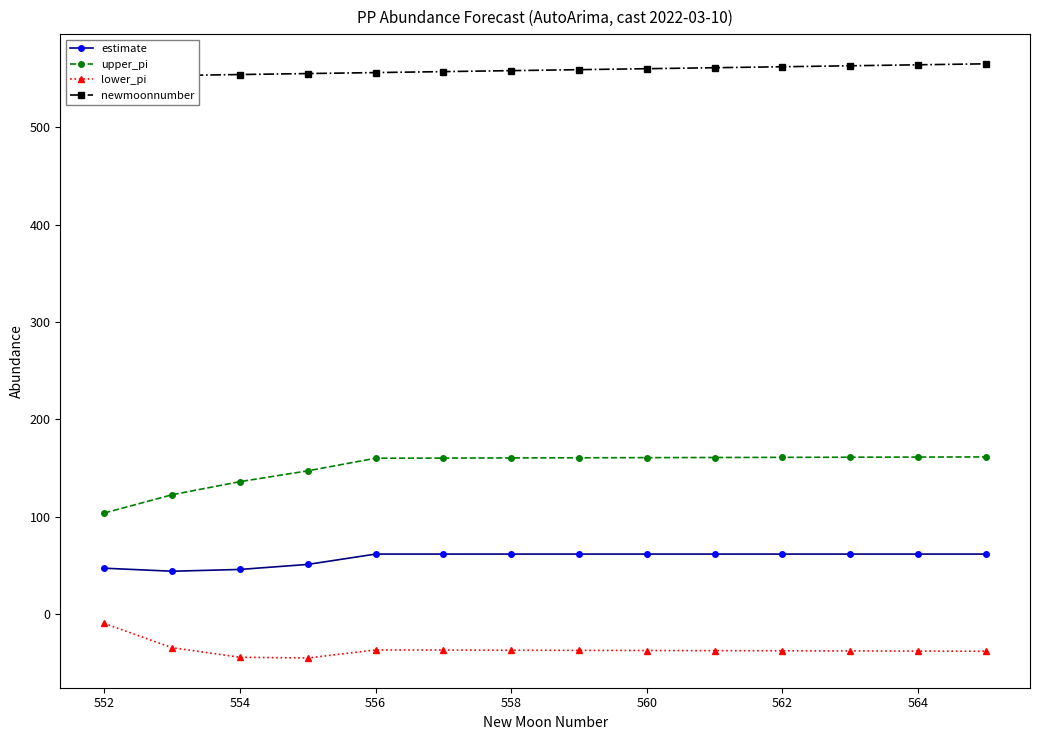

What is the minimum value for estimate?

44.1